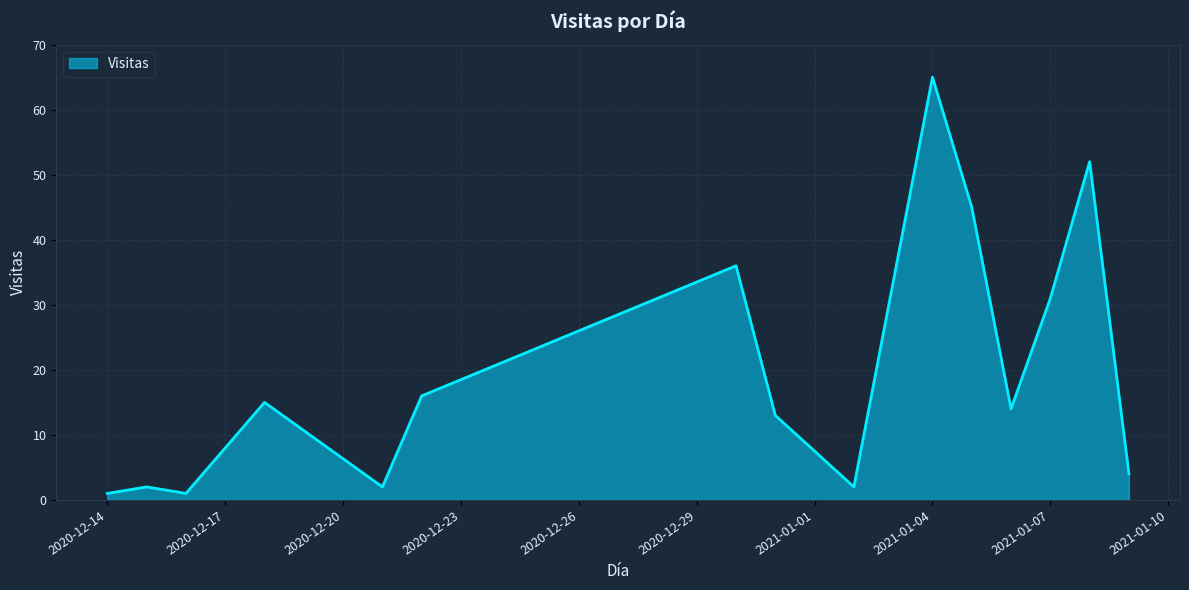

What is the difference between the maximum and minimum values?

64